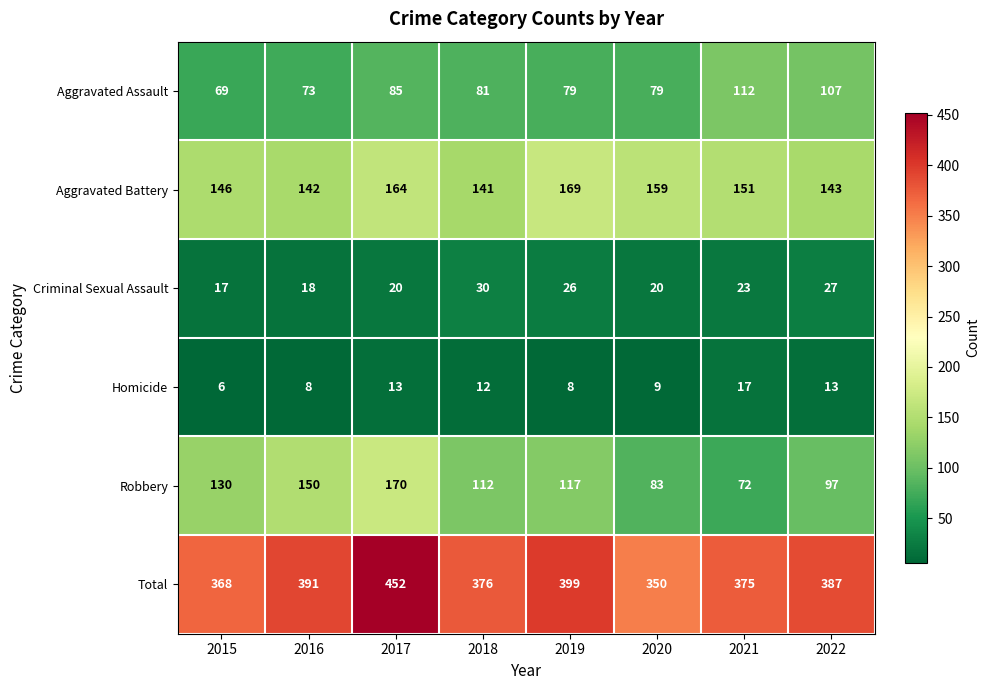

What is the sum of the Total values at 2020 and 2017?

802